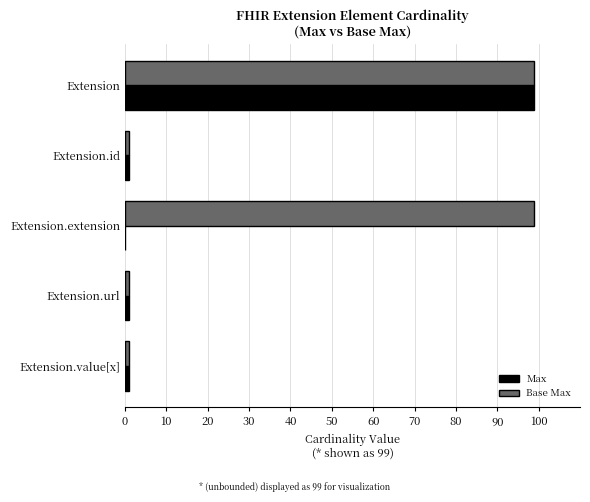

What is the maximum value for Base Max?

99